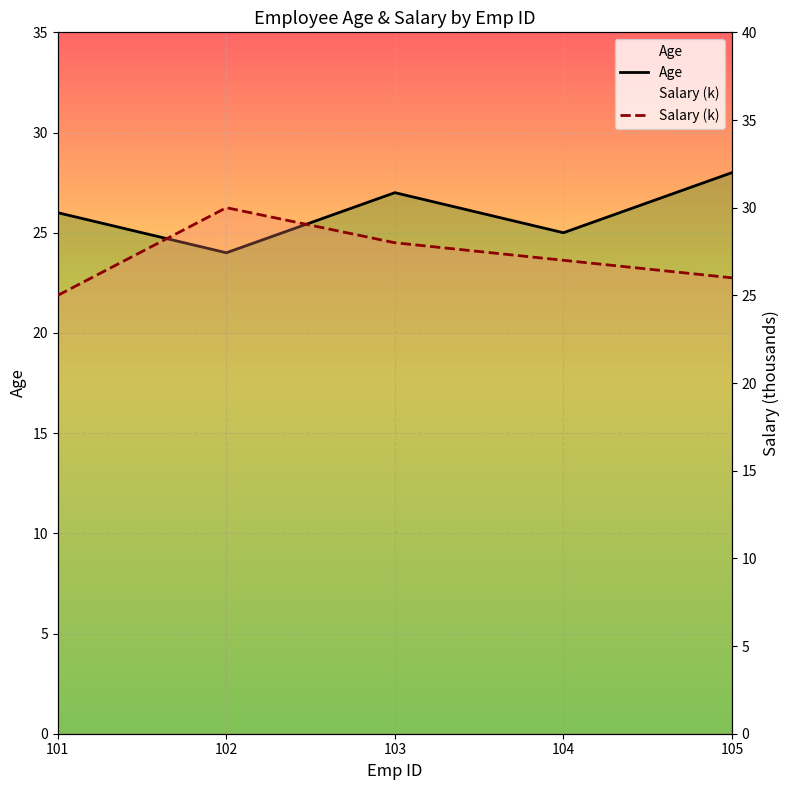

Reading right to left, extract all data points from this chart.

Age: 28	25	27	24	26
Salary (k): 26	27	28	30	25